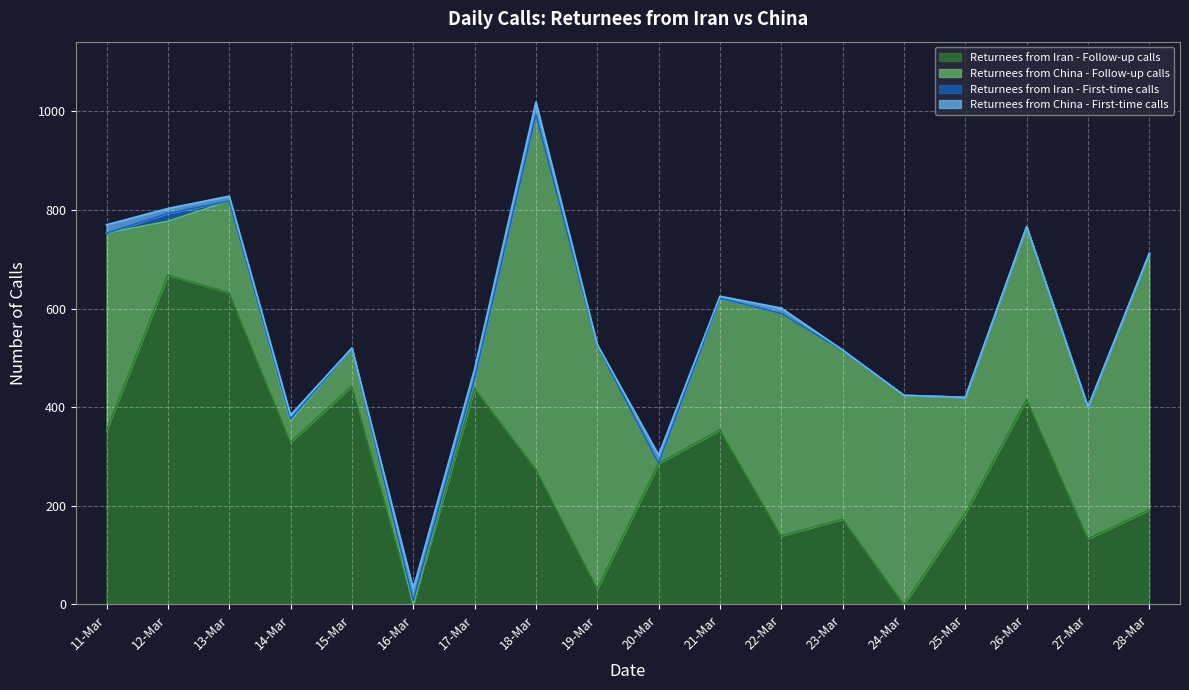

What position from the left is 15-Mar?

5